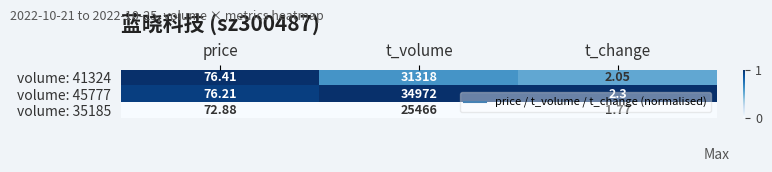

Which series has the largest range (max minus min)?

volume: 45777